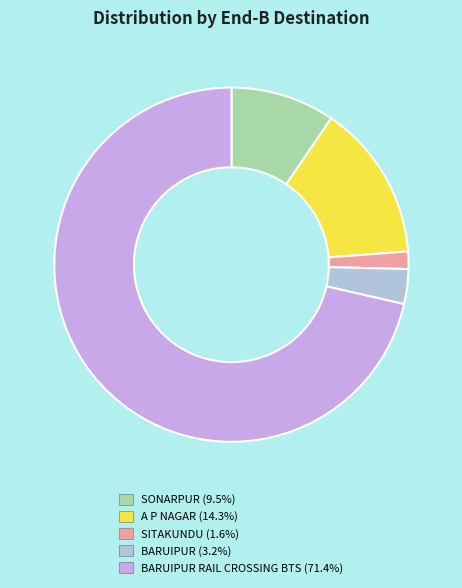

How many segments does this pie chart have?

5